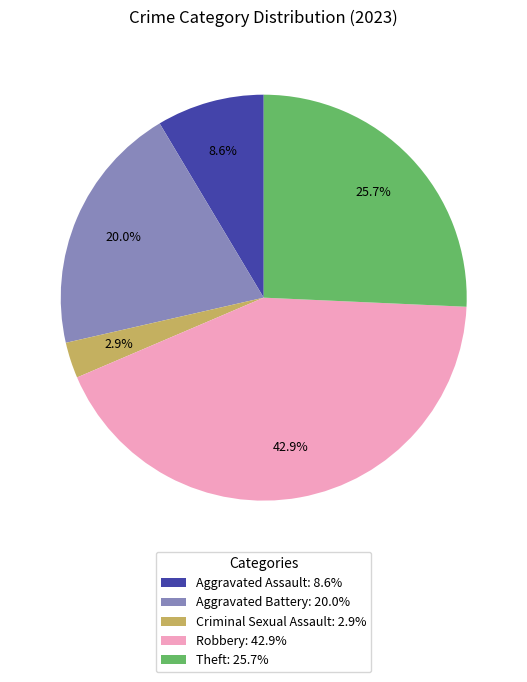

Which category has the biggest portion of the pie?

Robbery: 42.9%